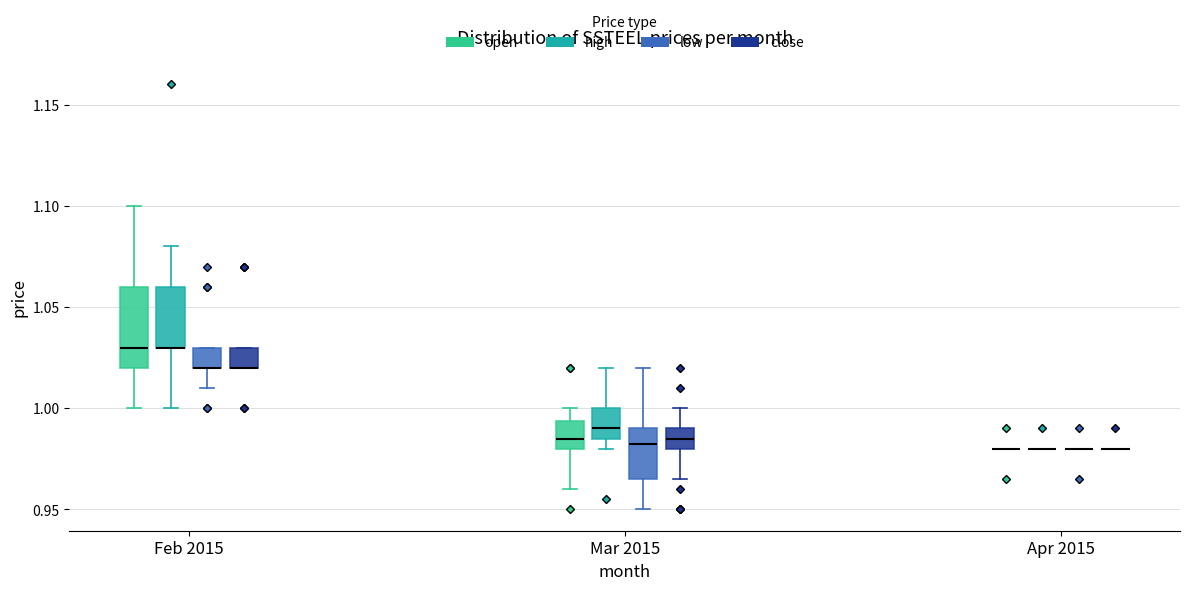

Where does the median line of the box for Mar 2015 (low) sit on the y-axis? The values are not printed on the chart, so give them approximately, as read against the axis.

0.985